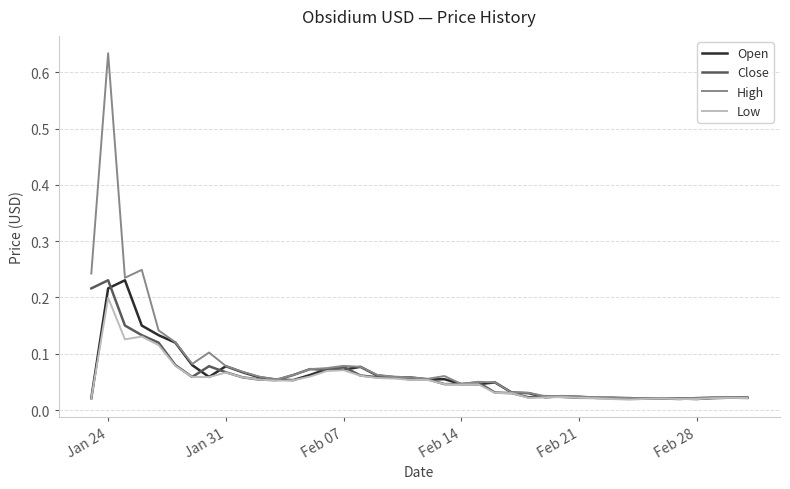

What is the greatest value displayed?

0.6